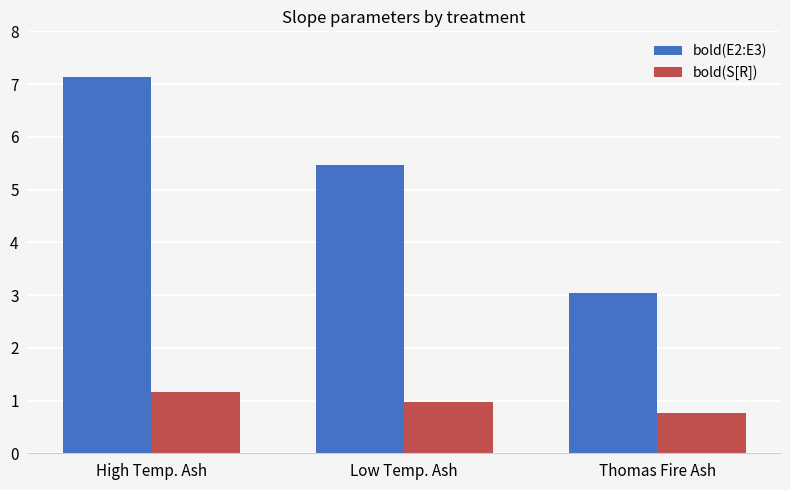

List the labels in order of bold(S[R]) value, largest first.

High Temp. Ash, Low Temp. Ash, Thomas Fire Ash